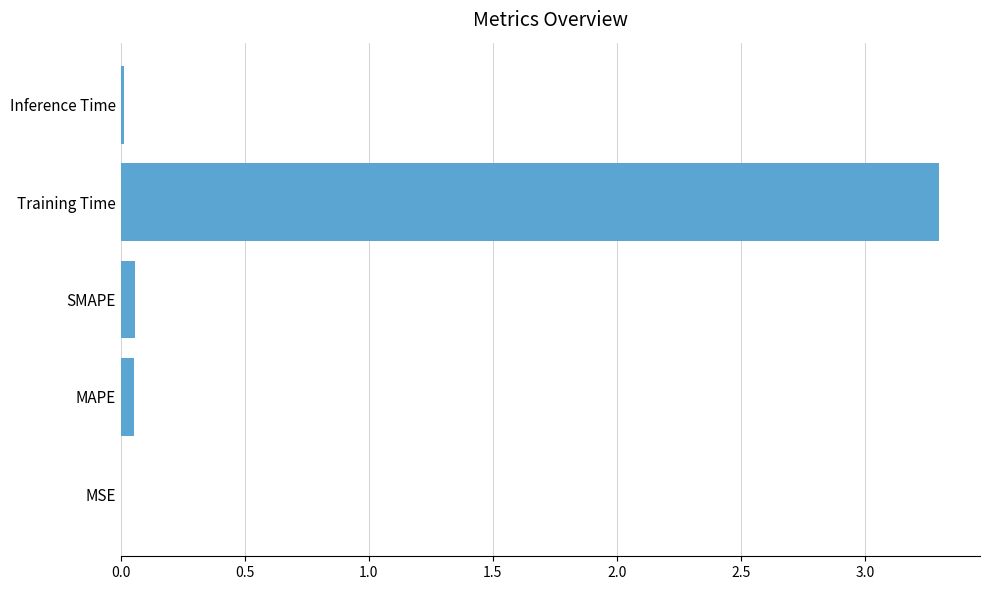

True or false: the data shows 3.3 at Training Time.

True